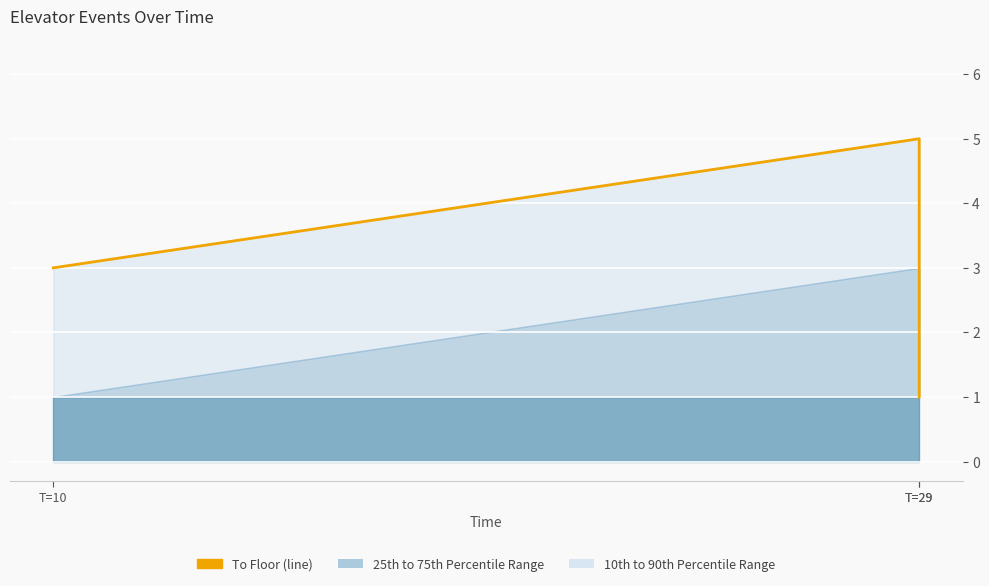

What value does the data have at T=10?

3